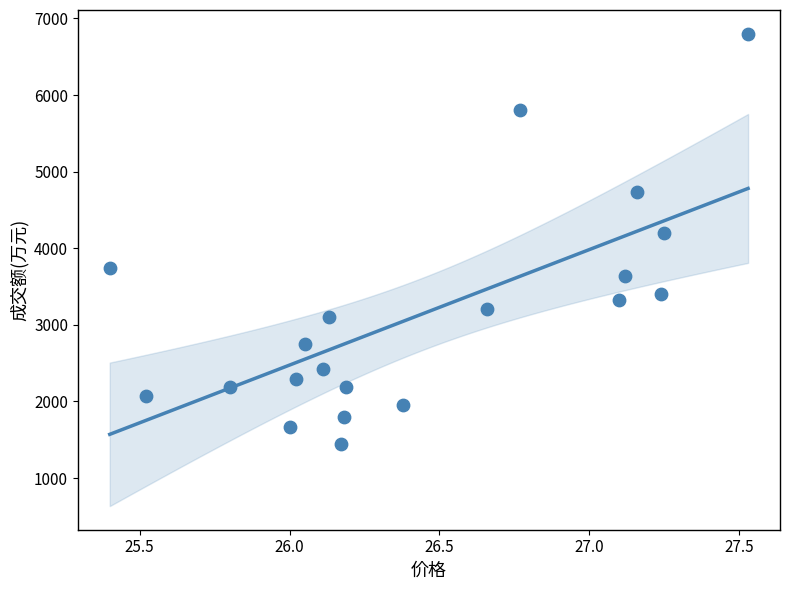

What Y value in the scatter plot is closest to 4122?

4198